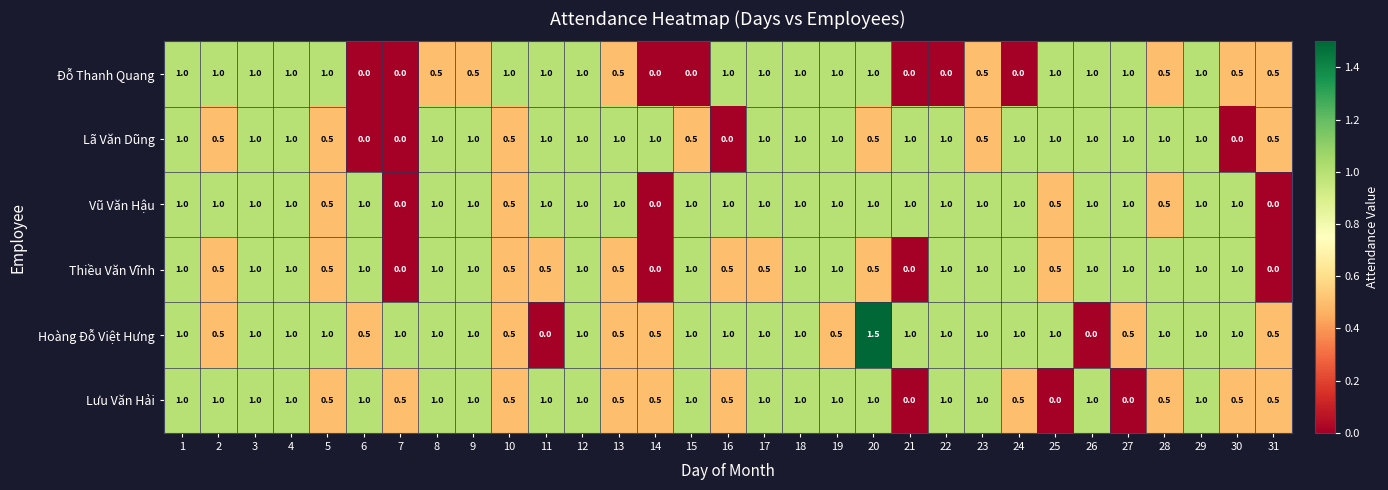

What is the maximum value shown in the chart?

1.5